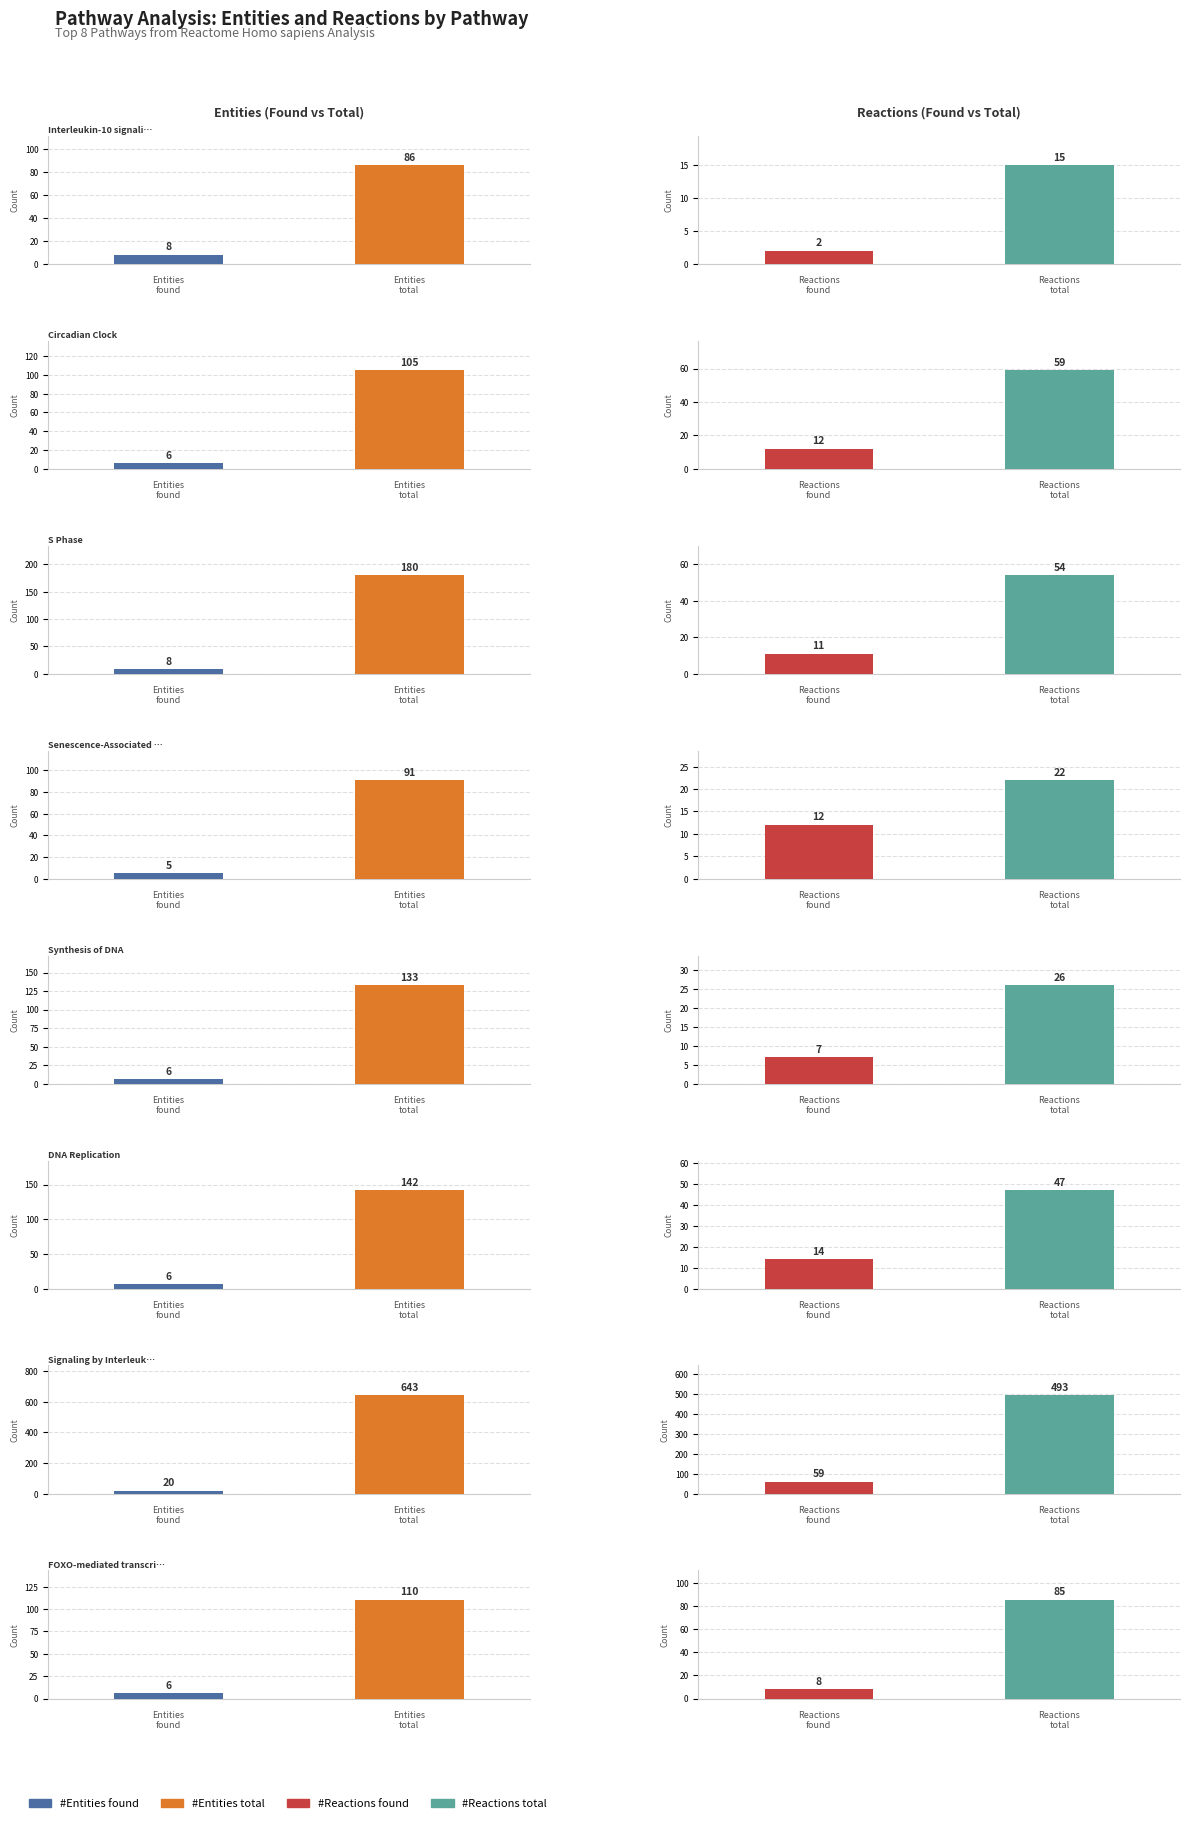

How many bars are there in total?

32